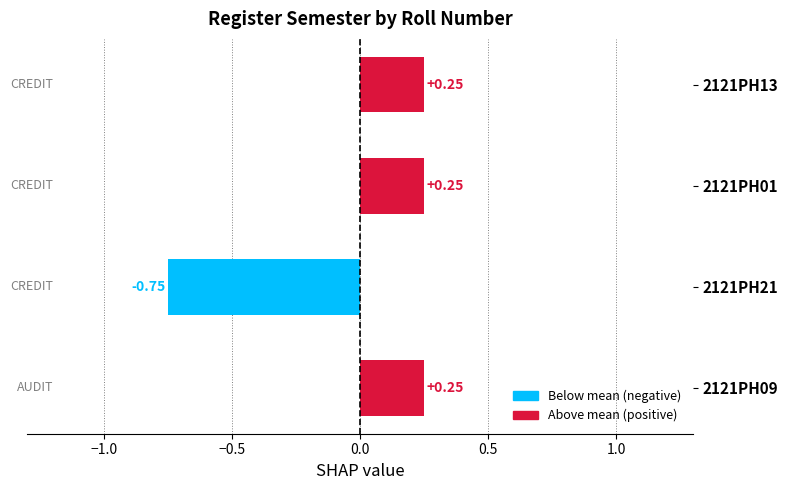

How many values exceed 0?

3